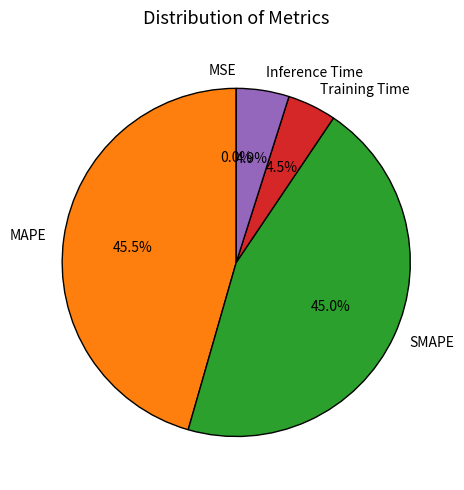

Is Inference Time the majority of the pie?

No